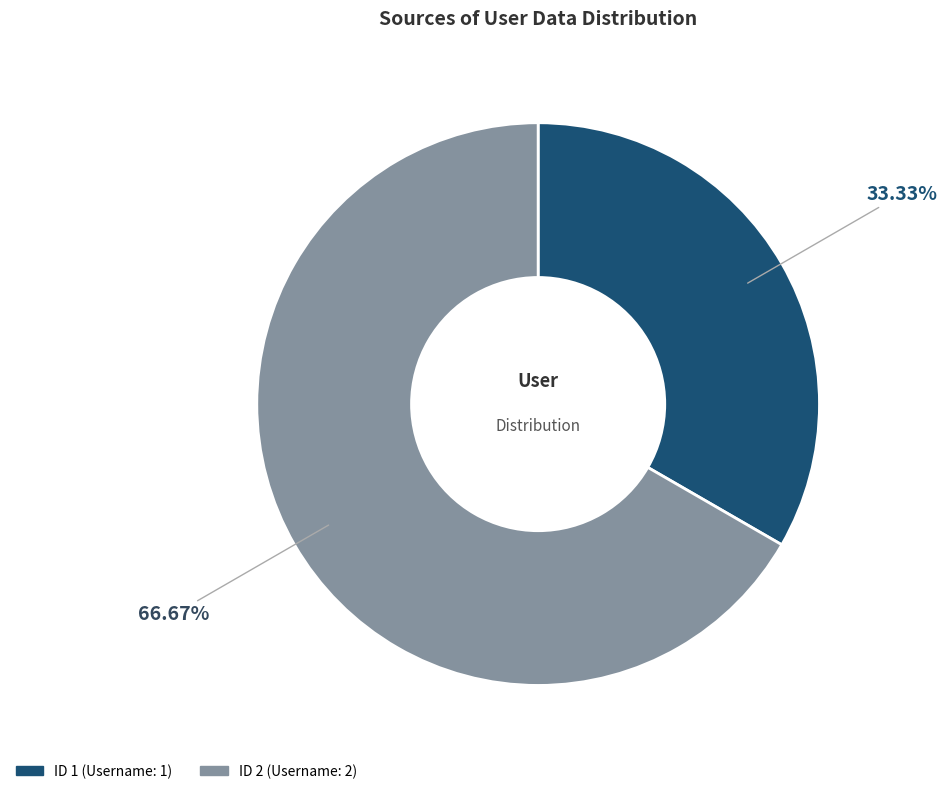

Is there any slice that represents more than half of the pie?

Yes